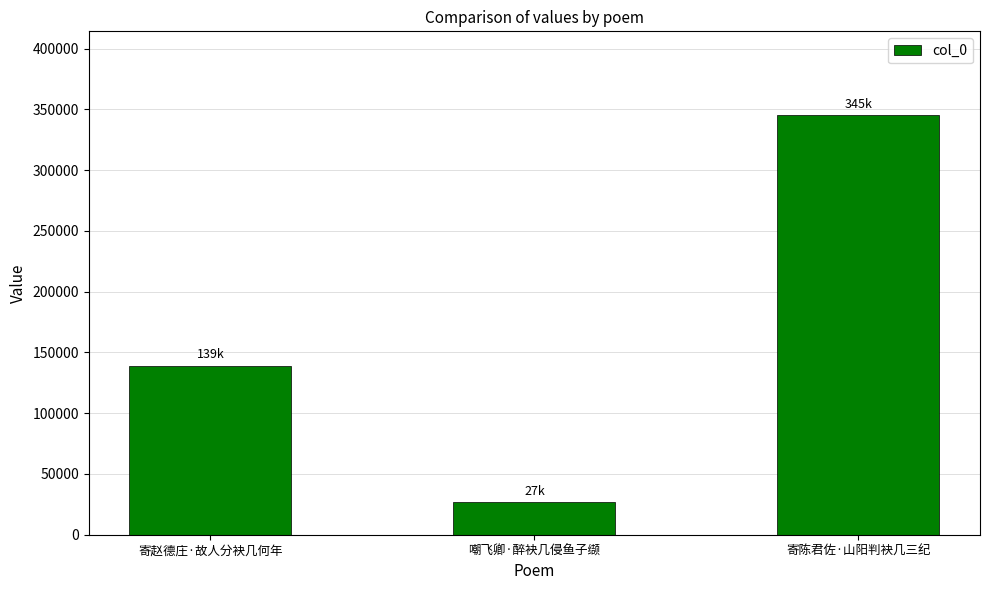

What is the average value?

170326